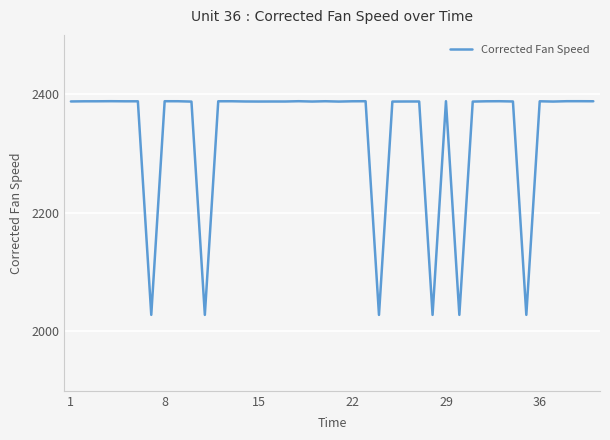

What is the difference between the maximum and minimum values?

360.2